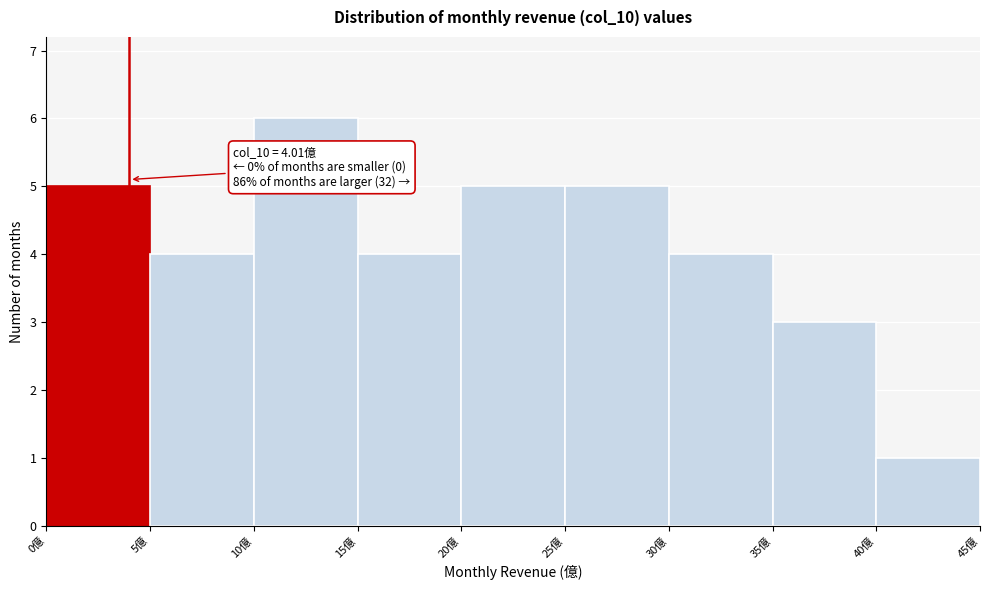

Over which range of the x-axis is the bar tallest?

10 to 15